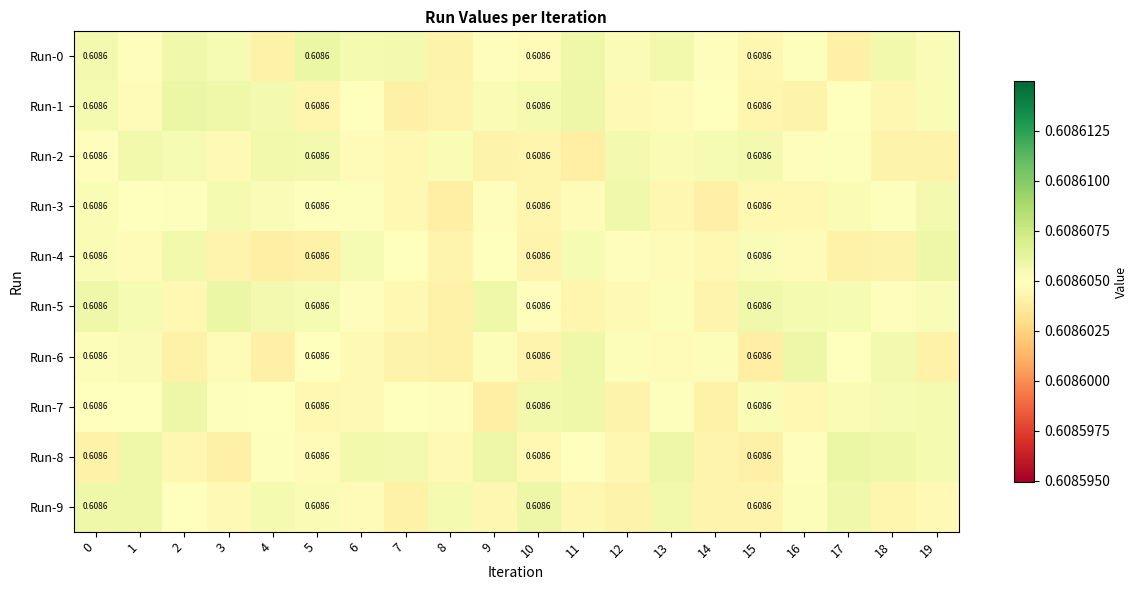

What is the sum of all Run-6 values?

12.2